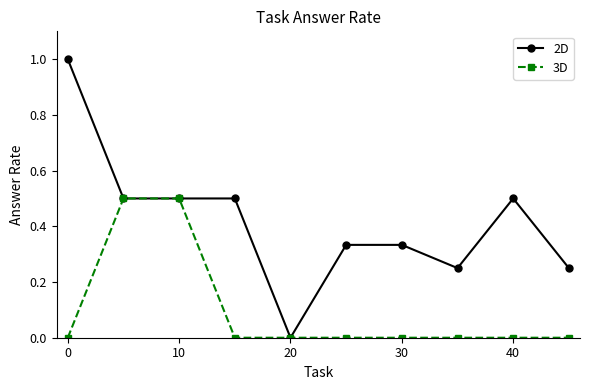

Which series has the largest total across all categories?

2D